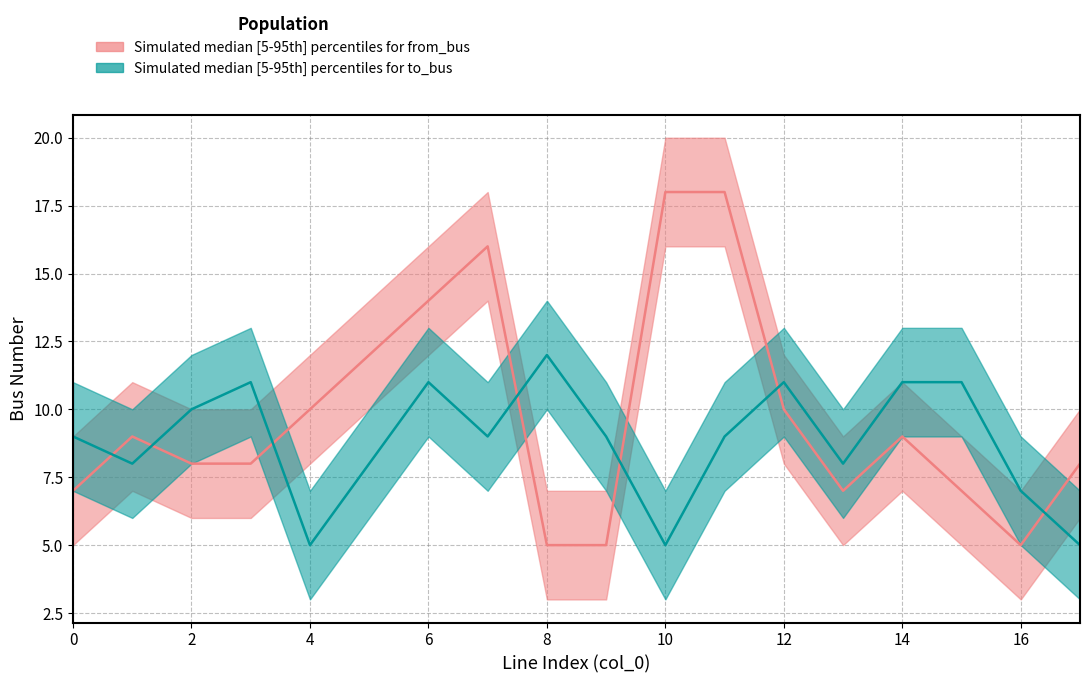

Which category has the highest value across all series?

10